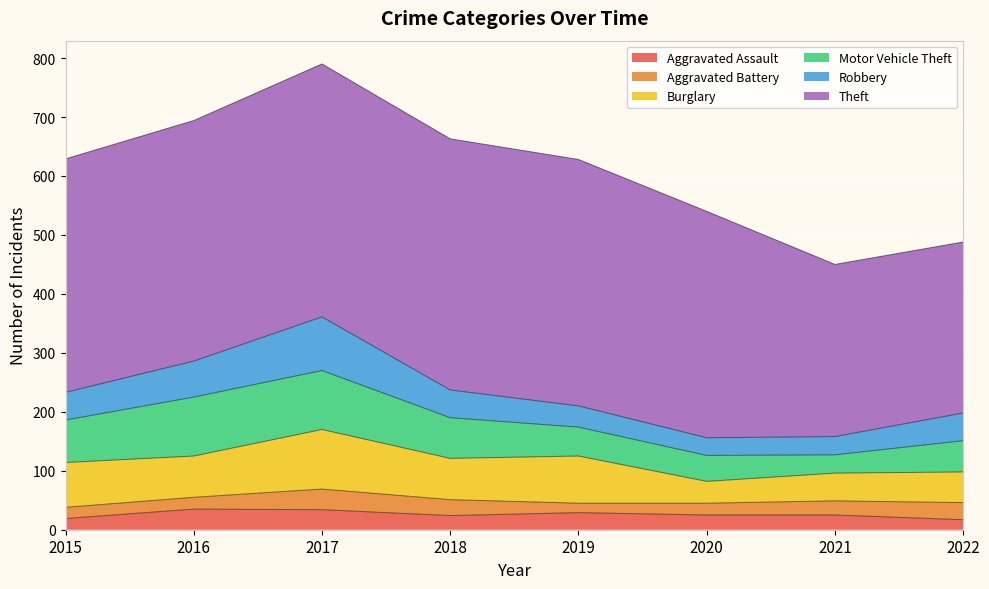

Which series changed the most between 2017 and 2021?

Theft